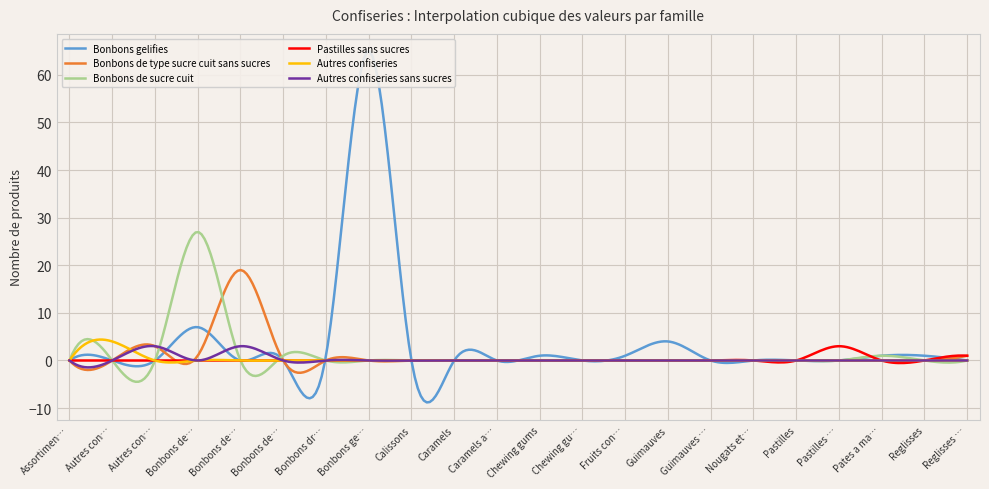

At which category is the sum across all series the highest?

Bonbons gelifies